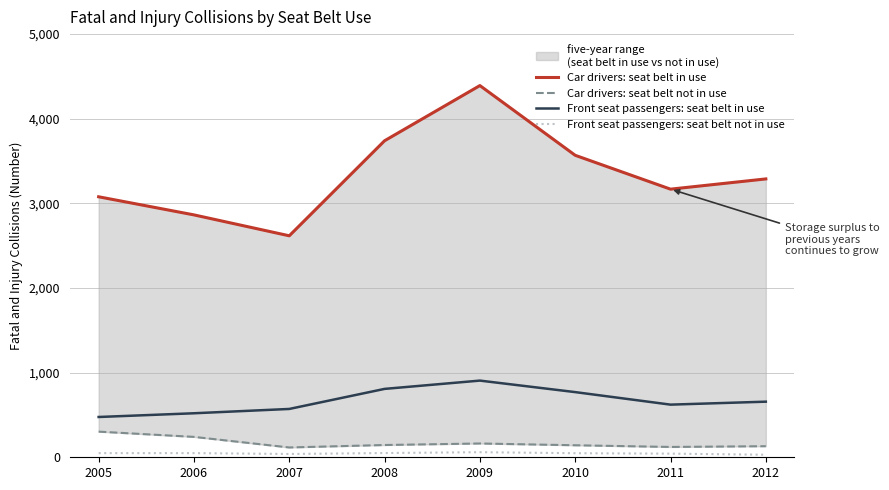

What is the highest value of the Car drivers: seat belt in use series?

4392